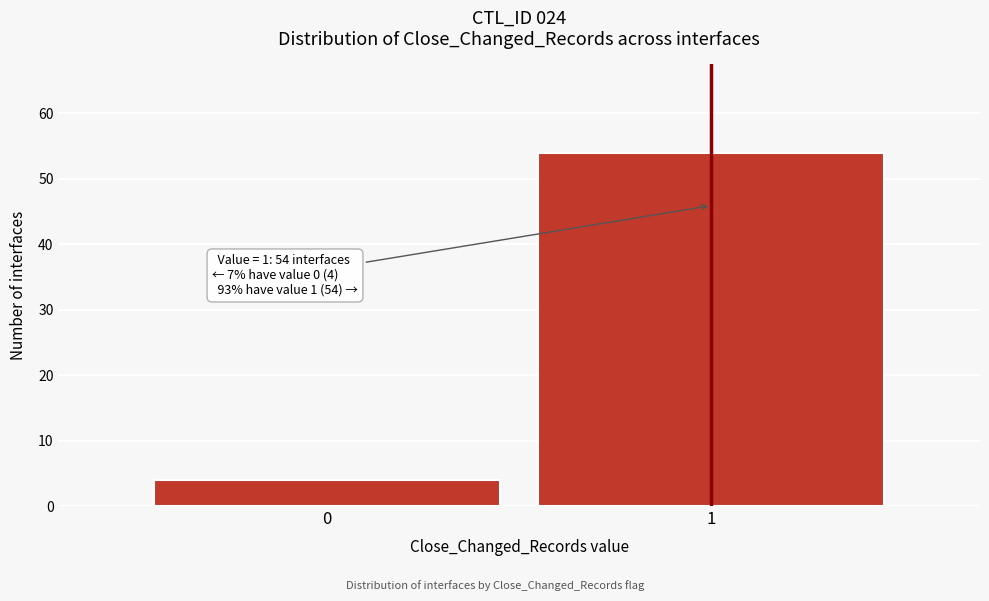

Reading left to right, what are all the values shown in this chart?

4	54